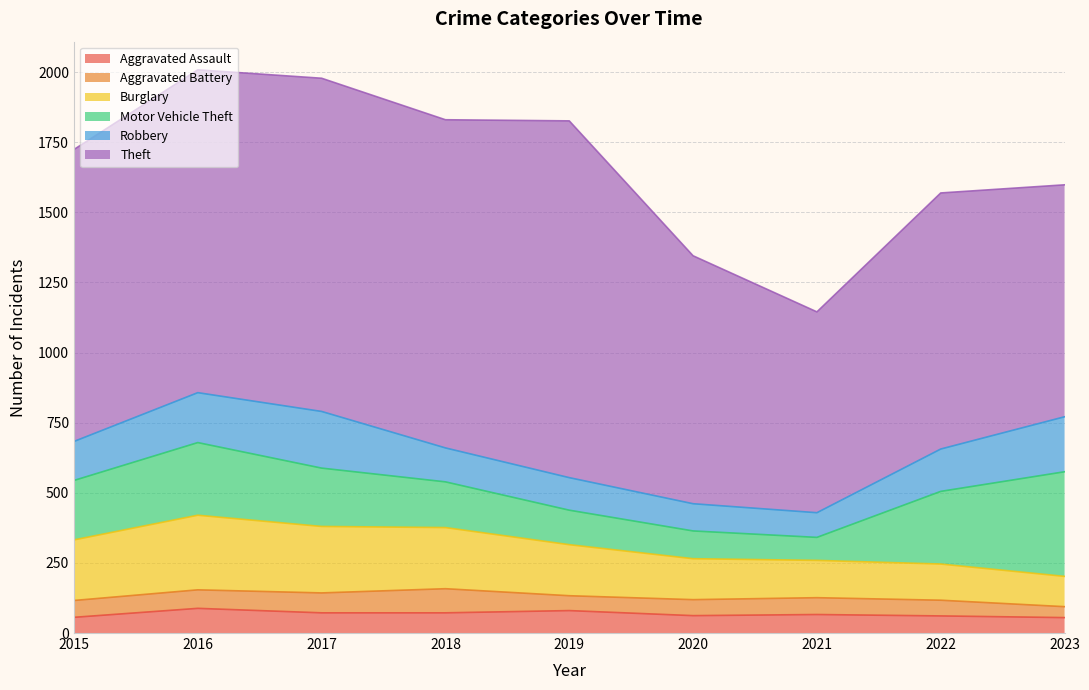

What is the difference between the maximum and minimum values in the Burglary series?

158